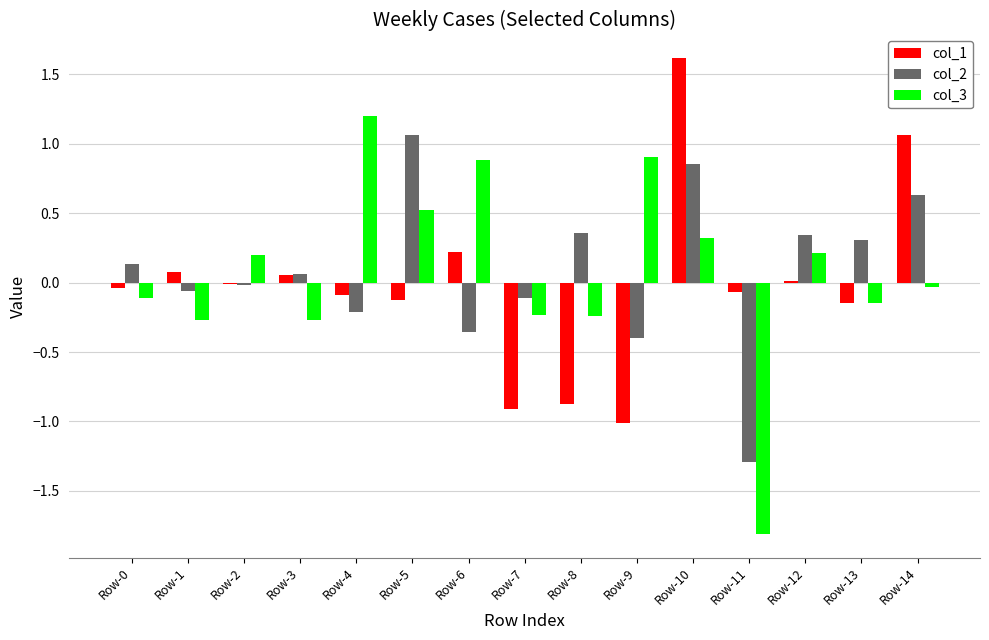

What is the greatest value displayed?

1.6